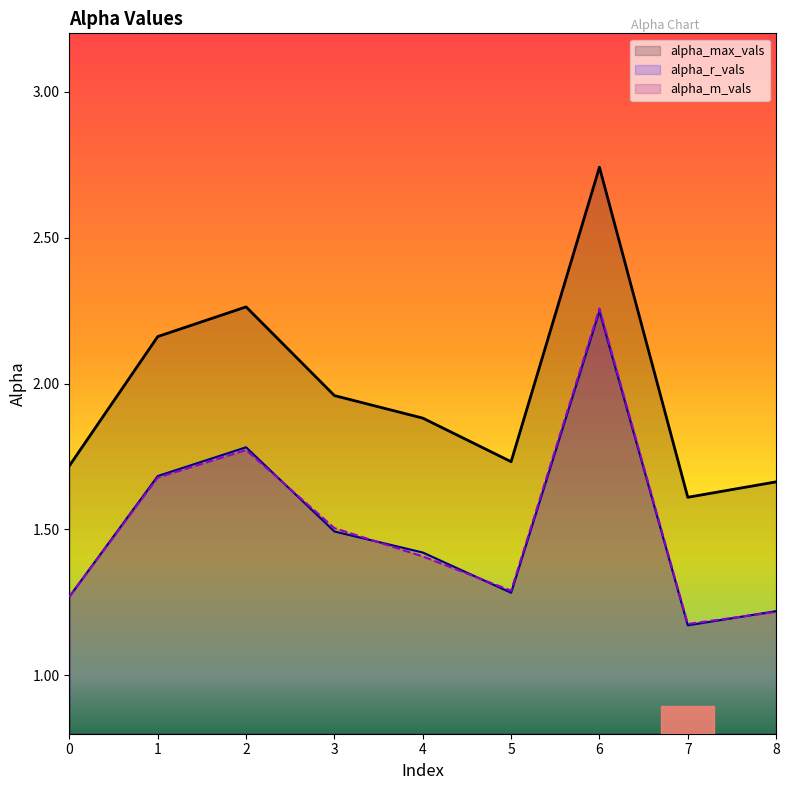

True or false: alpha_r_vals and alpha_max_vals cross at least once.

False